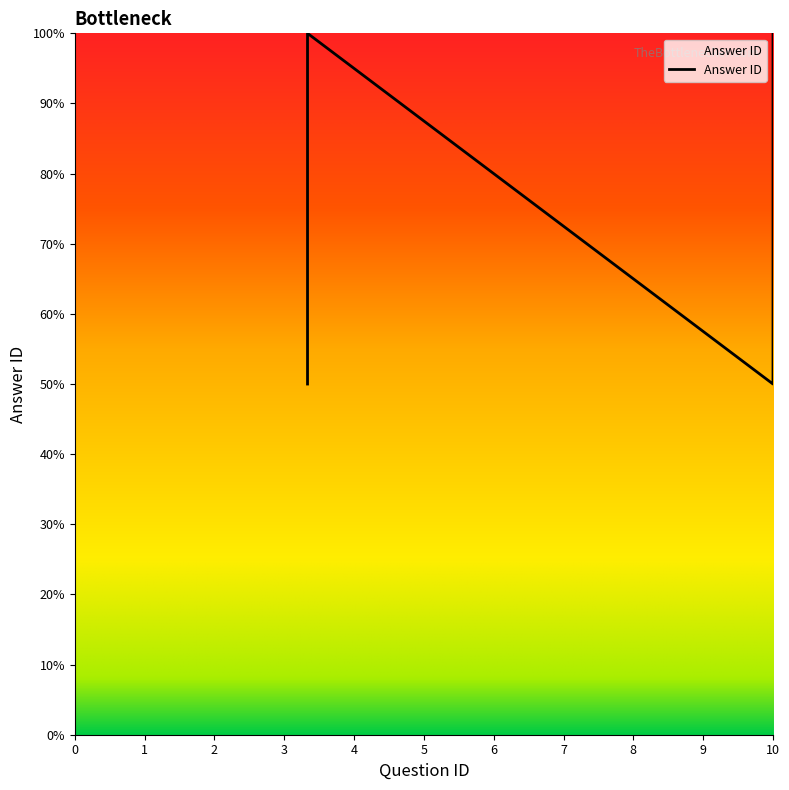

What is the smallest value displayed?

50